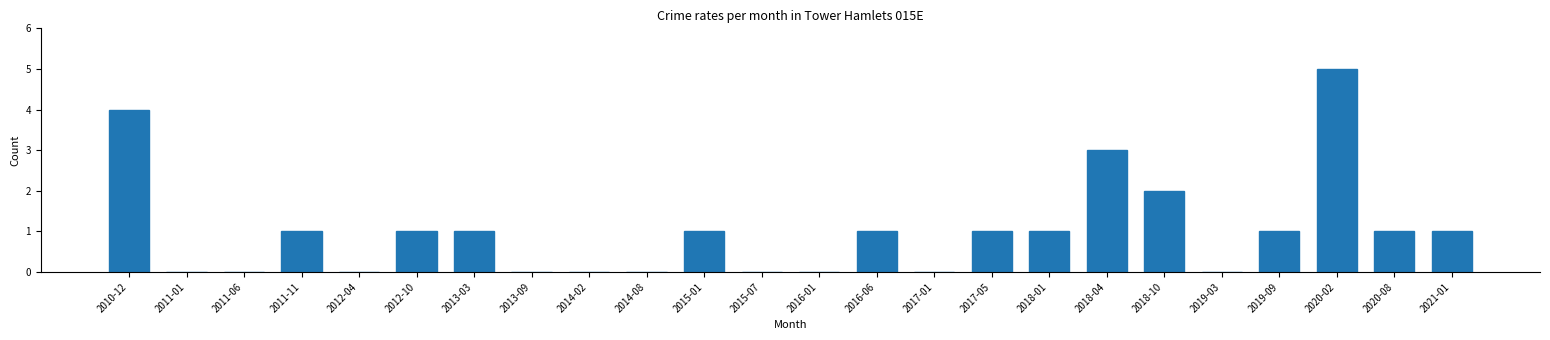

Reading left to right, transcribe all the data shown in this chart.

2010-12=4	2011-01=0	2011-06=0	2011-11=1	2012-04=0	2012-10=1	2013-03=1	2013-09=0	2014-02=0	2014-08=0	2015-01=1	2015-07=0	2016-01=0	2016-06=1	2017-01=0	2017-05=1	2018-01=1	2018-04=3	2018-10=2	2019-03=0	2019-09=1	2020-02=5	2020-08=1	2021-01=1